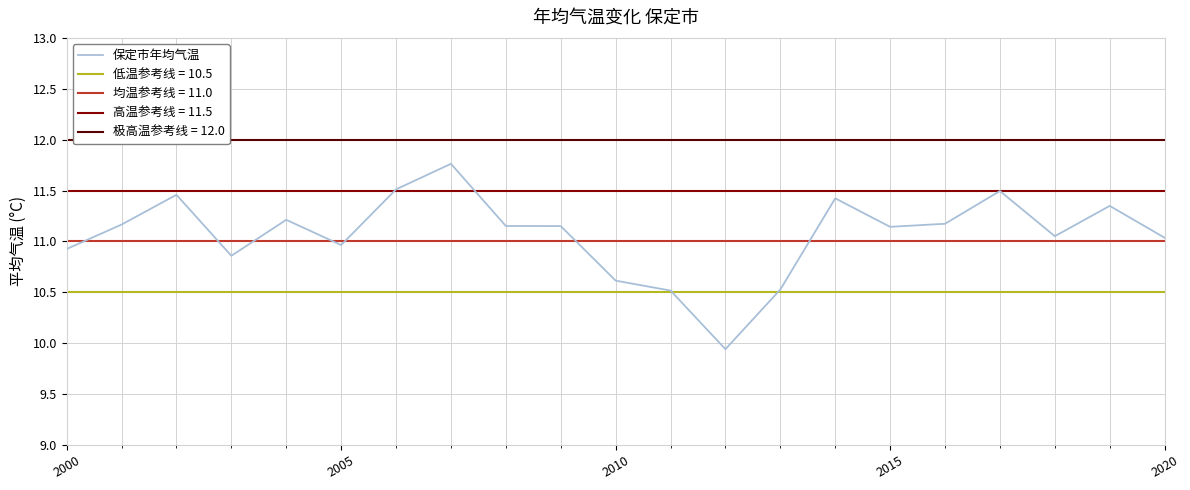

The value of 保定市年均气温 at 2000 is 10.9. True or false?

True